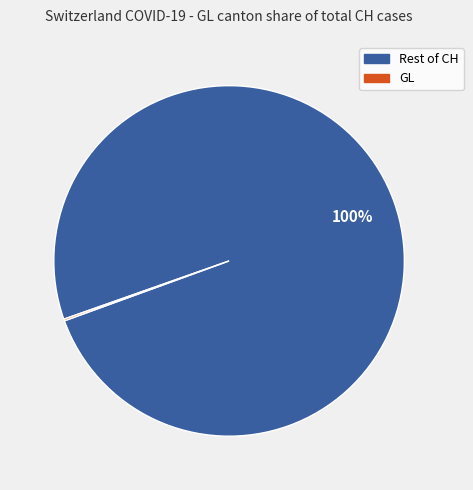

To the nearest percent, what is the average slice percentage?

50%